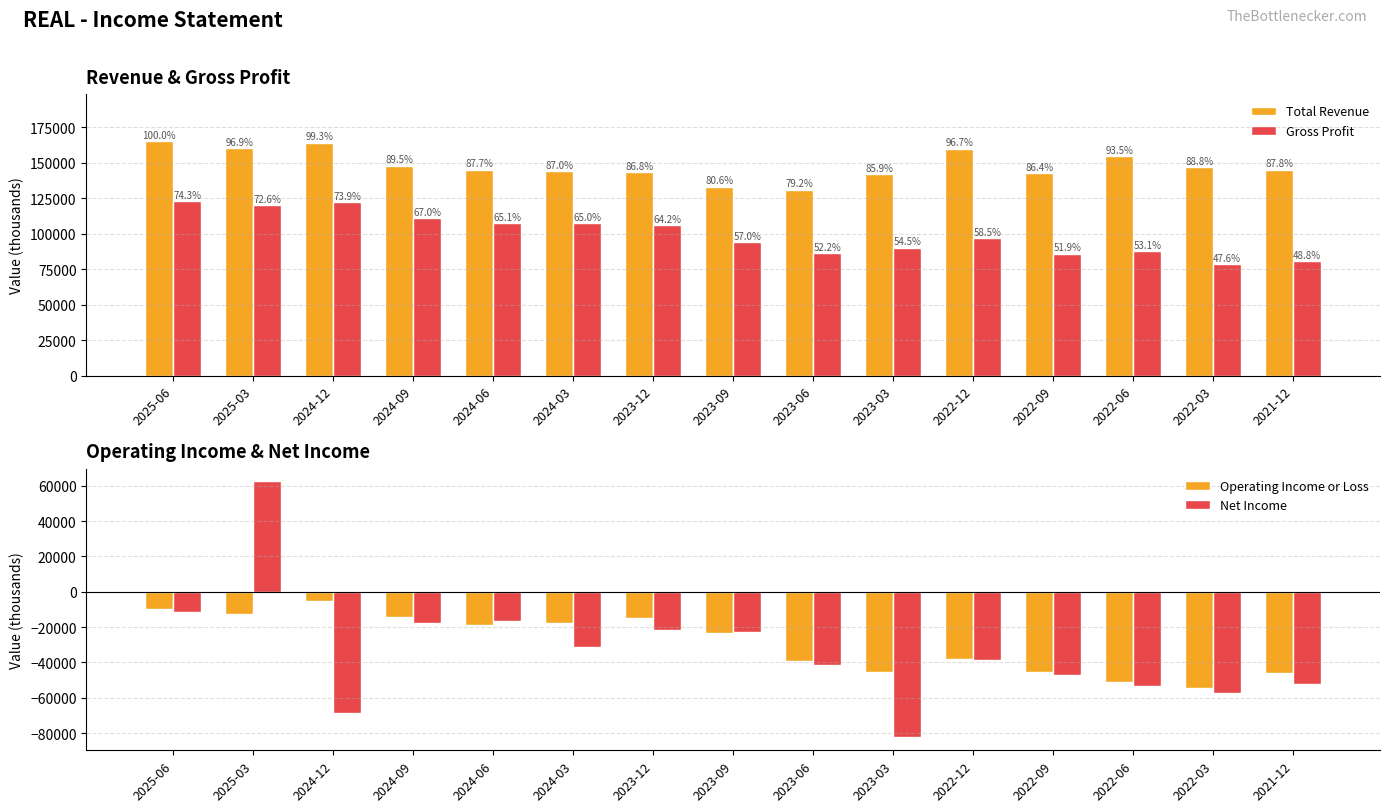

What is the total value across all series at 2024-09?

226000